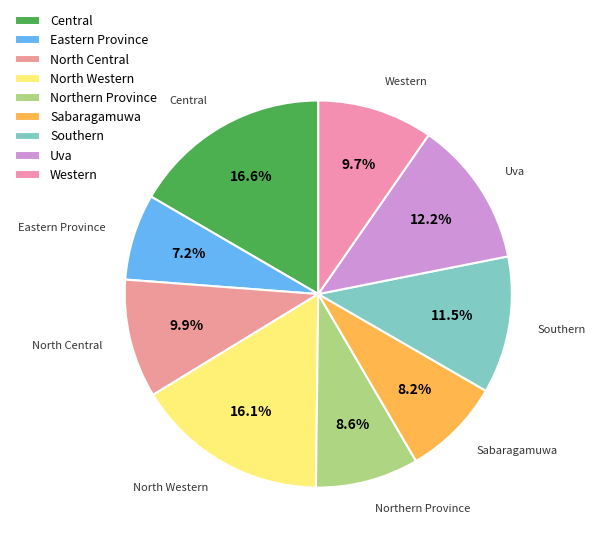

How many slices are in this pie chart?

9